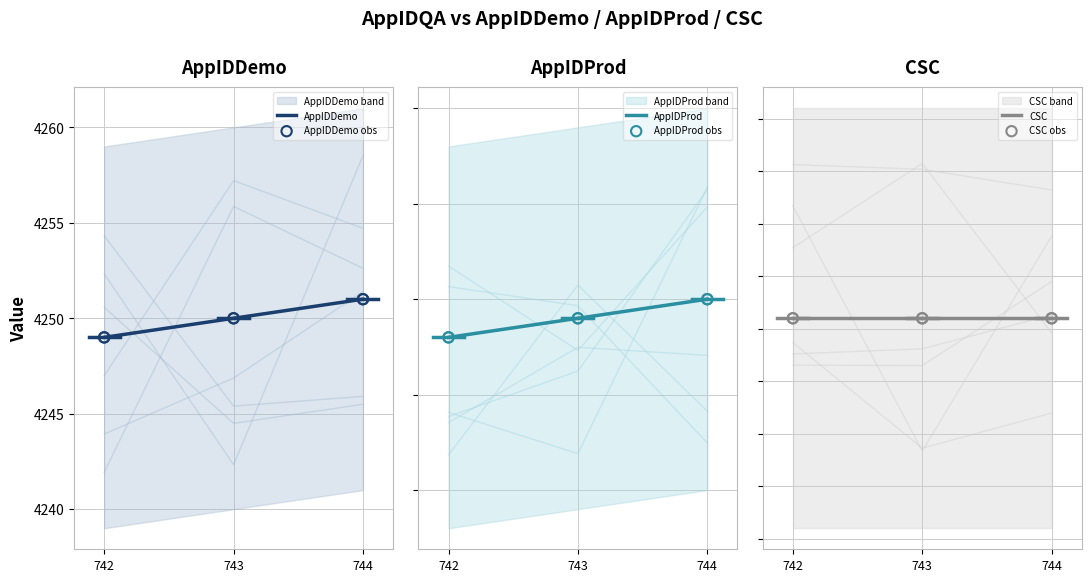

Which series has the largest Y range (max minus min)?

AppIDDemo